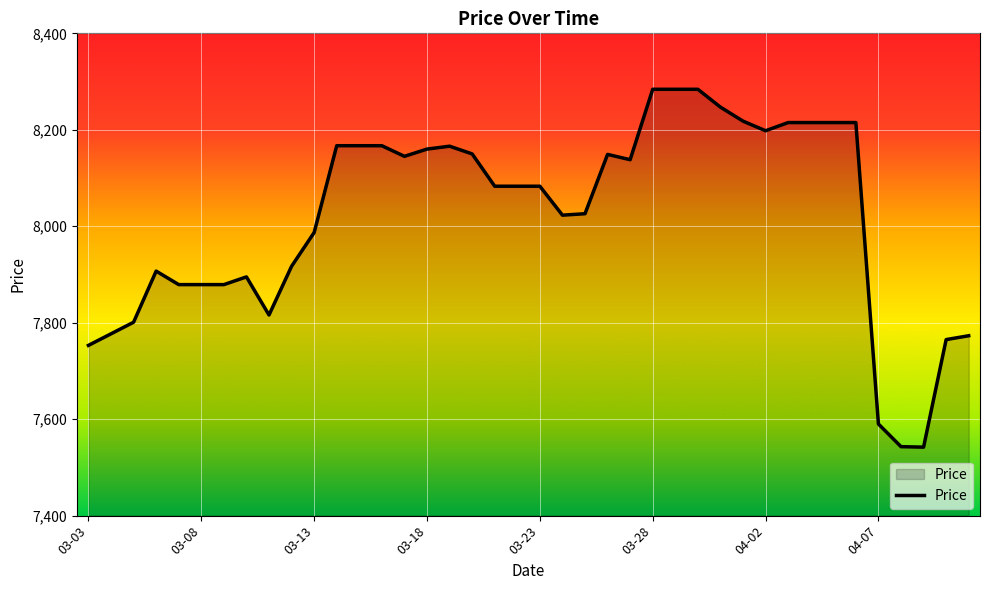

What is the smallest value displayed?

7542